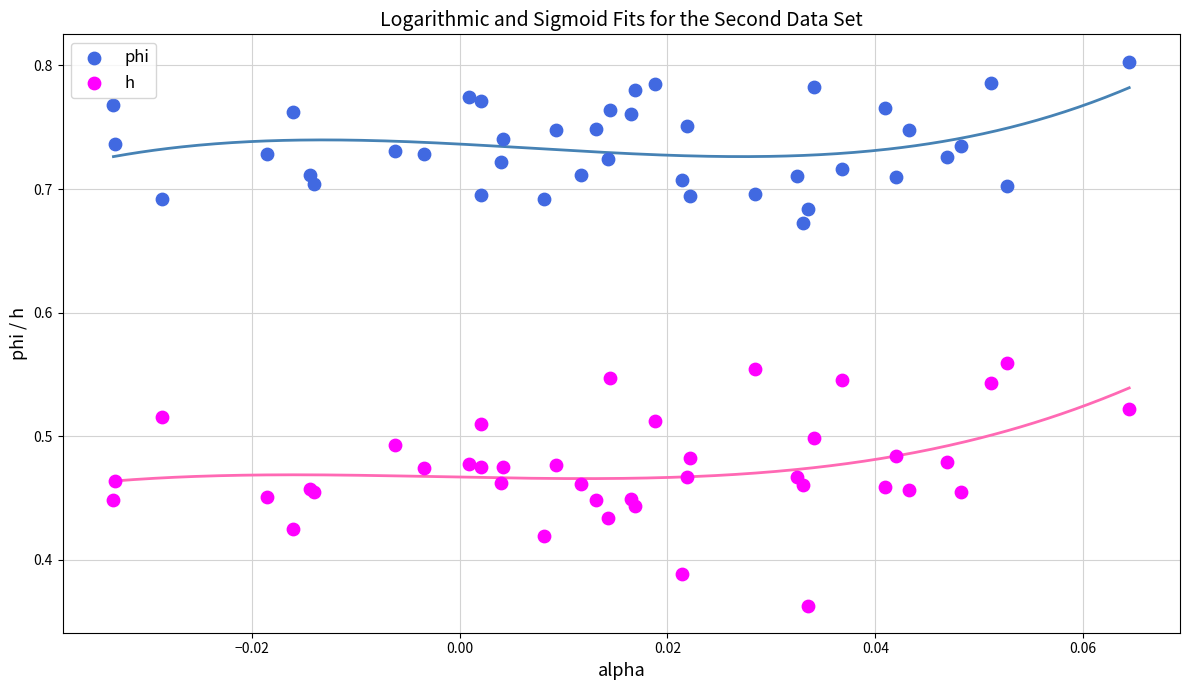

Which series has the largest Y range (max minus min)?

h